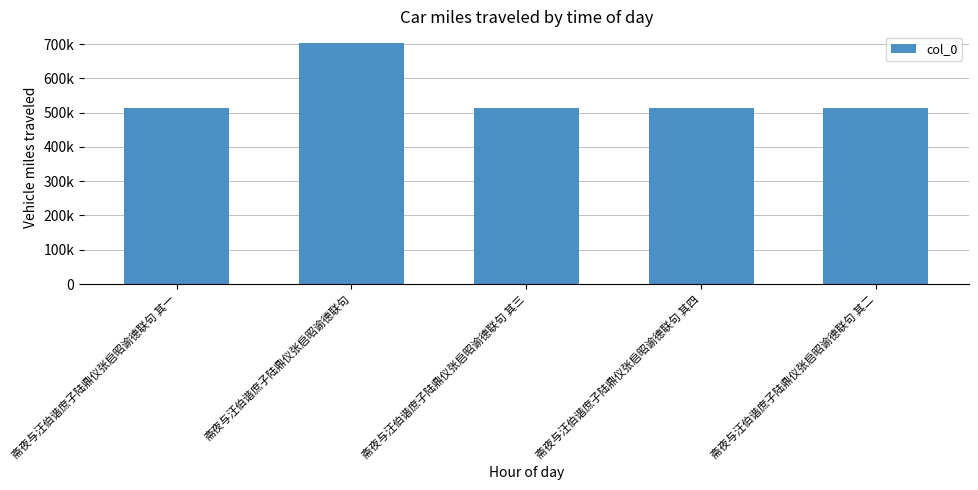

Does the chart contain any negative values?

No